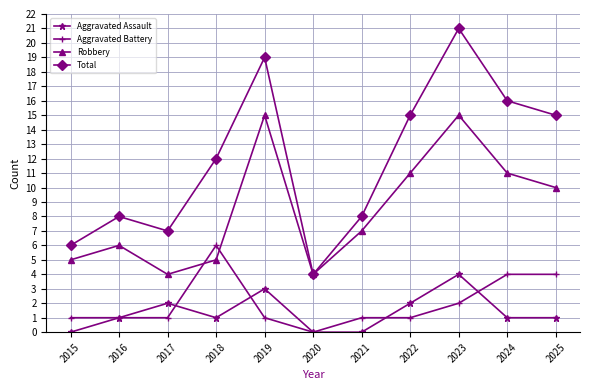

What is the difference between the second highest and minimum values in the Robbery series?

11